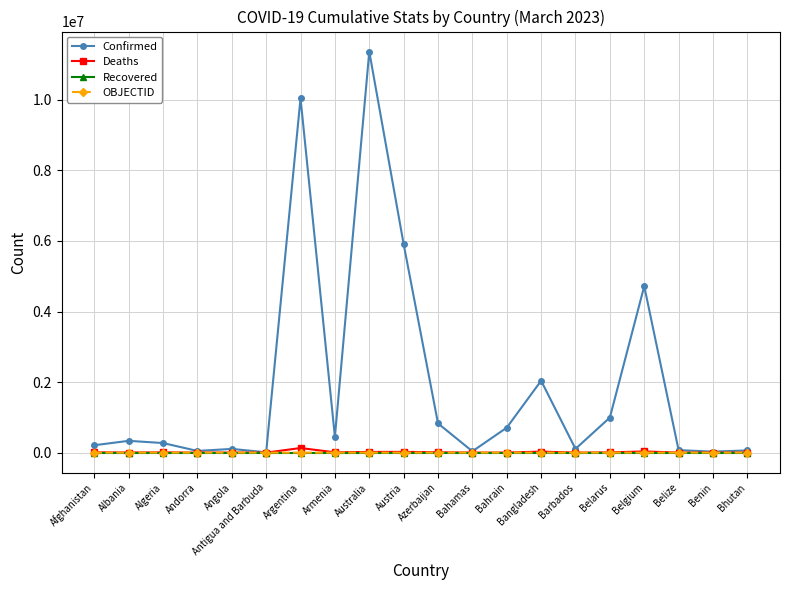

What is the maximum value shown in the chart?

11366361